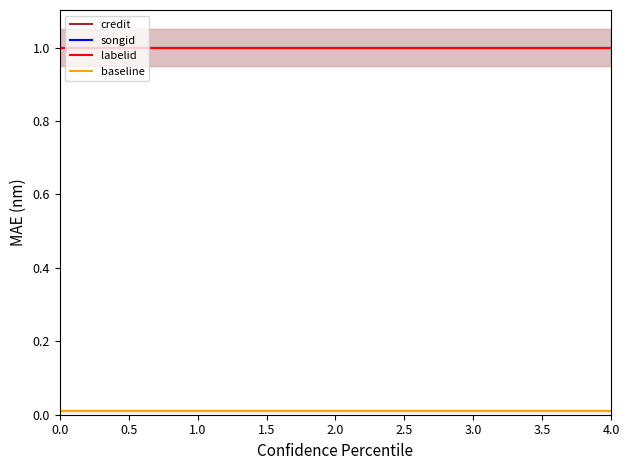

Does the chart have visible grid lines?

No